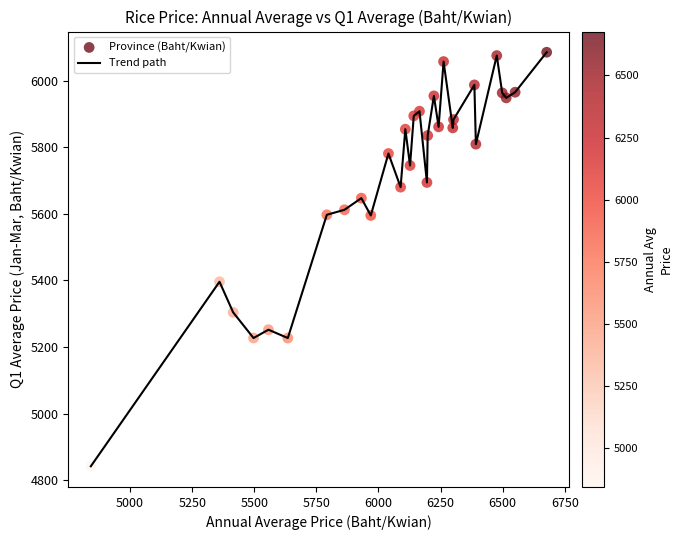

What is the greatest value displayed?

6085